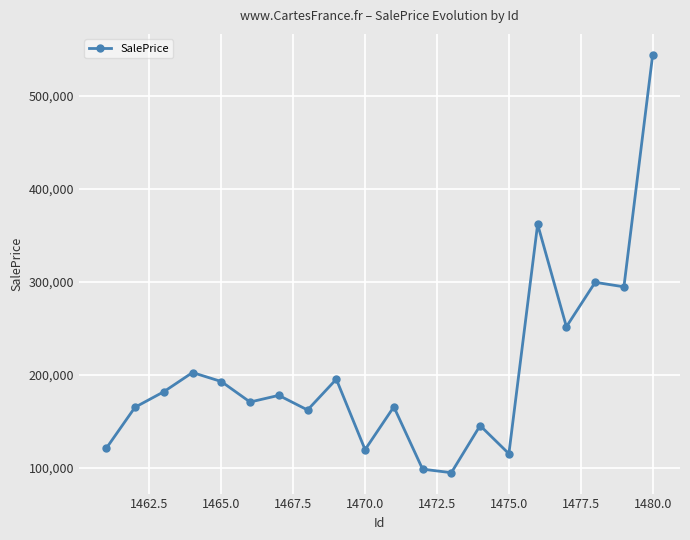

What is the greatest value displayed?

544458.7